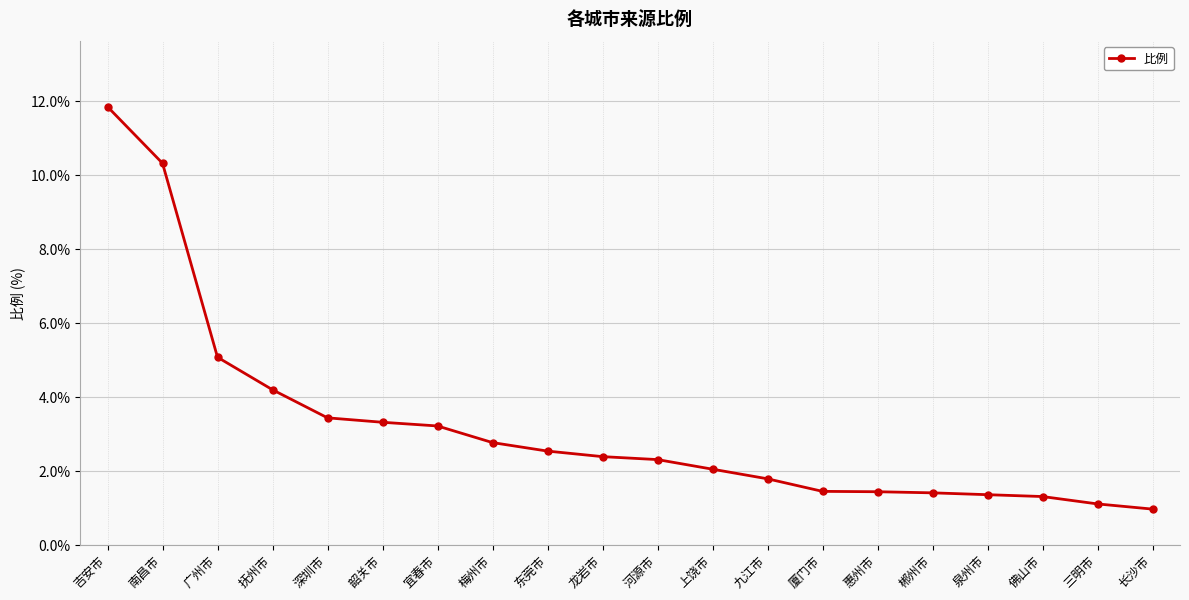

What is the change in value from 上饶市 to 三明市?

-0.9